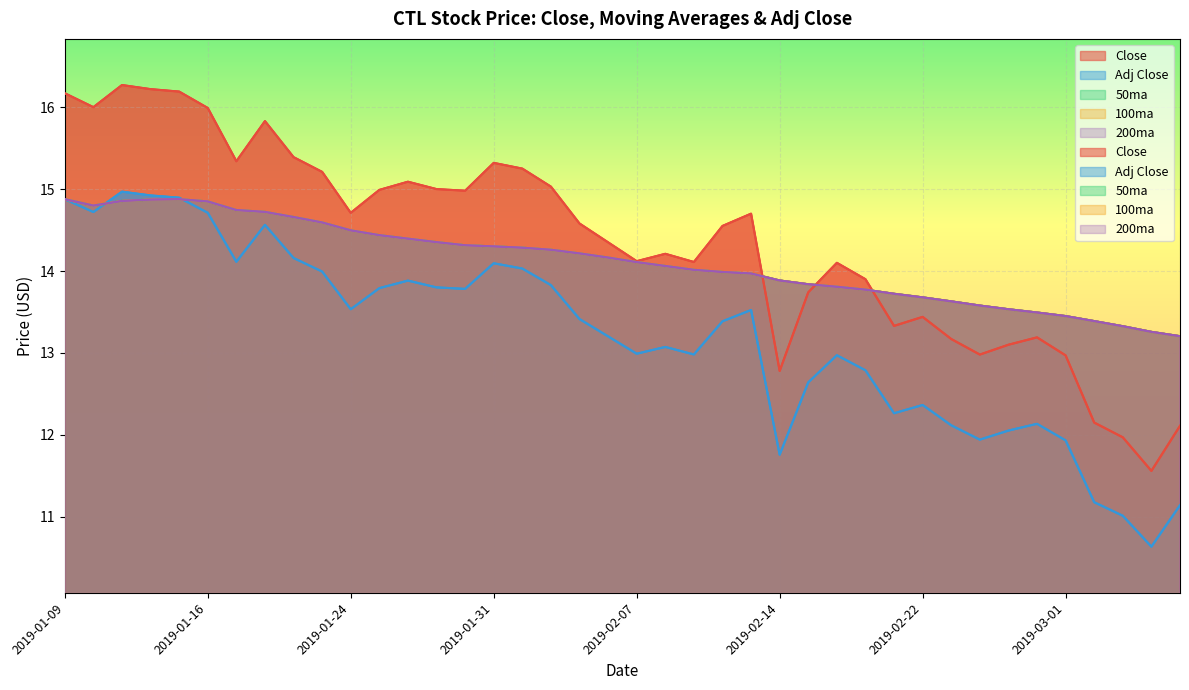

What position from the right is 2019-01-10?

39